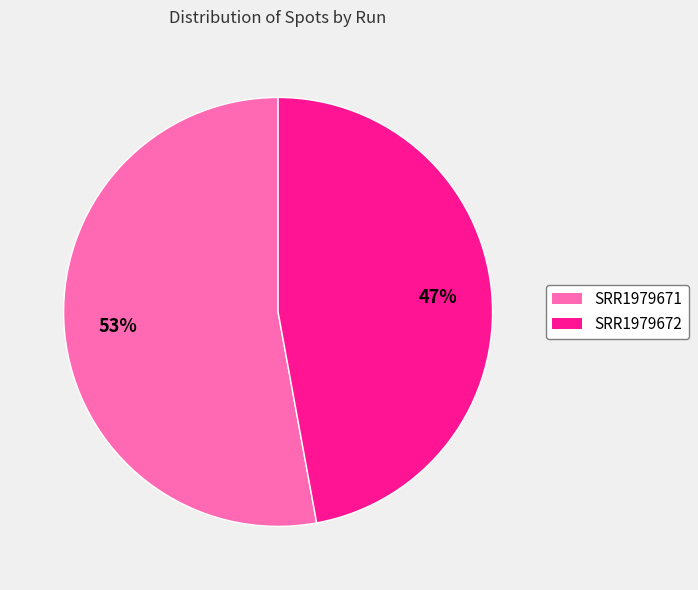

Approximately how many times larger is the value at SRR1979672 compared to SRR1979671?

0.9